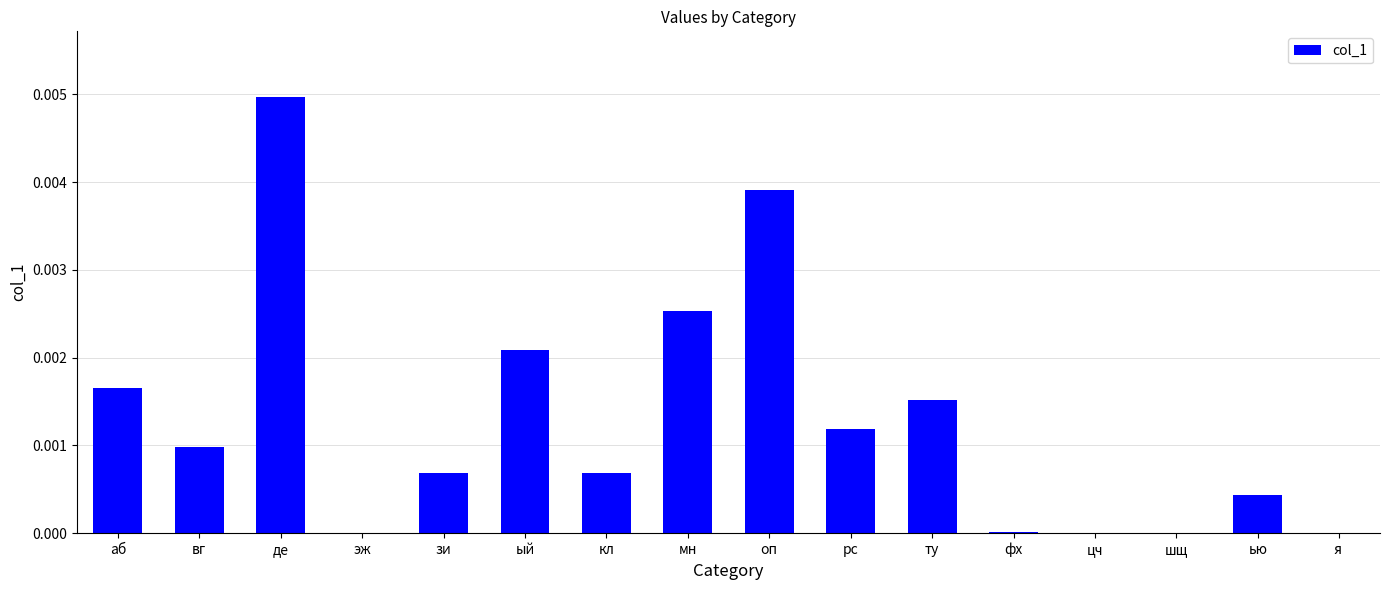

Is it true that the value at шщ is 0.0?

True